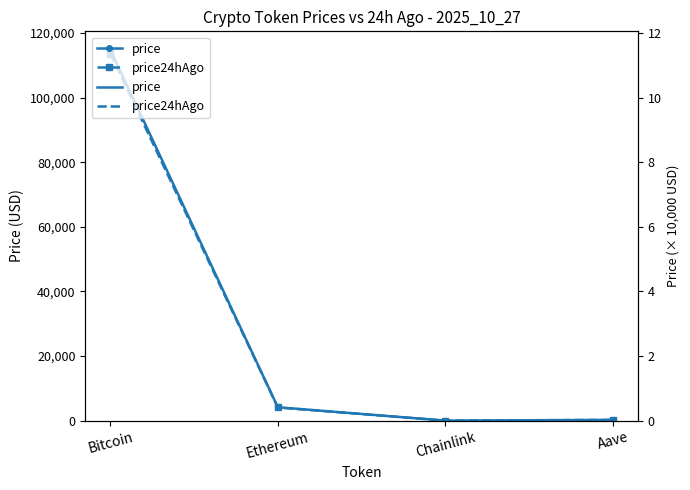

True or false: price and price24hAgo cross at least once.

True